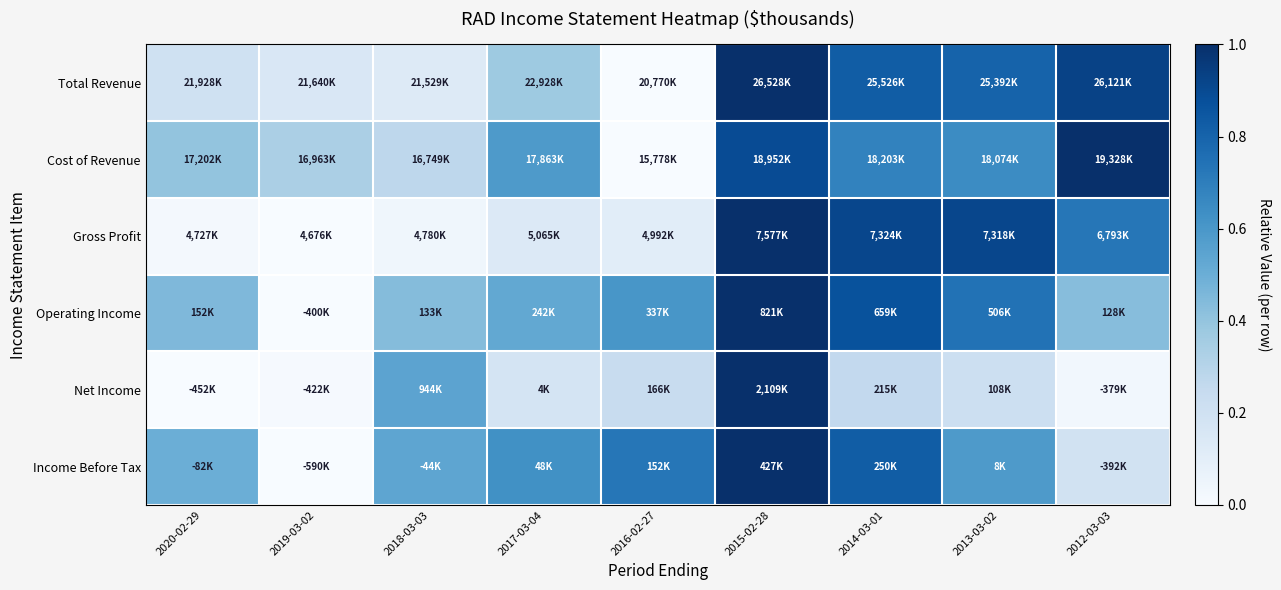

At which category is the sum across all series the highest?

2015-02-28